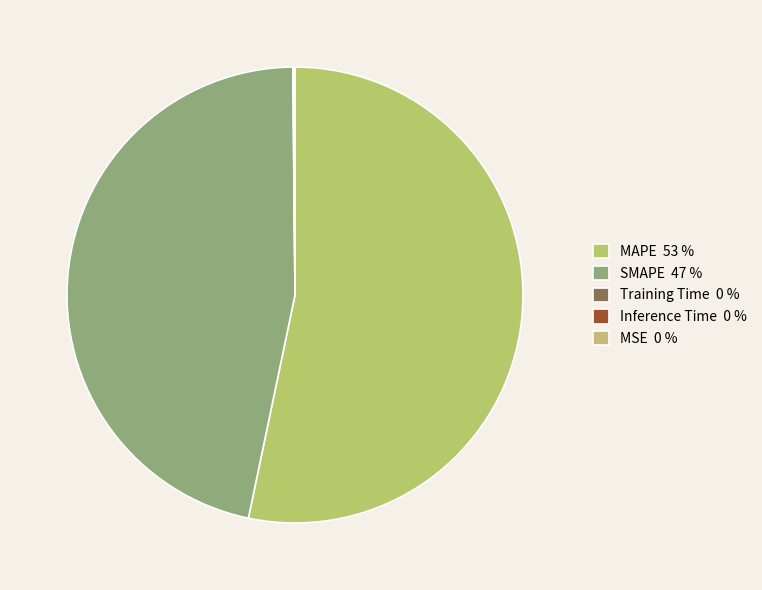

Which slice is the largest?

MAPE